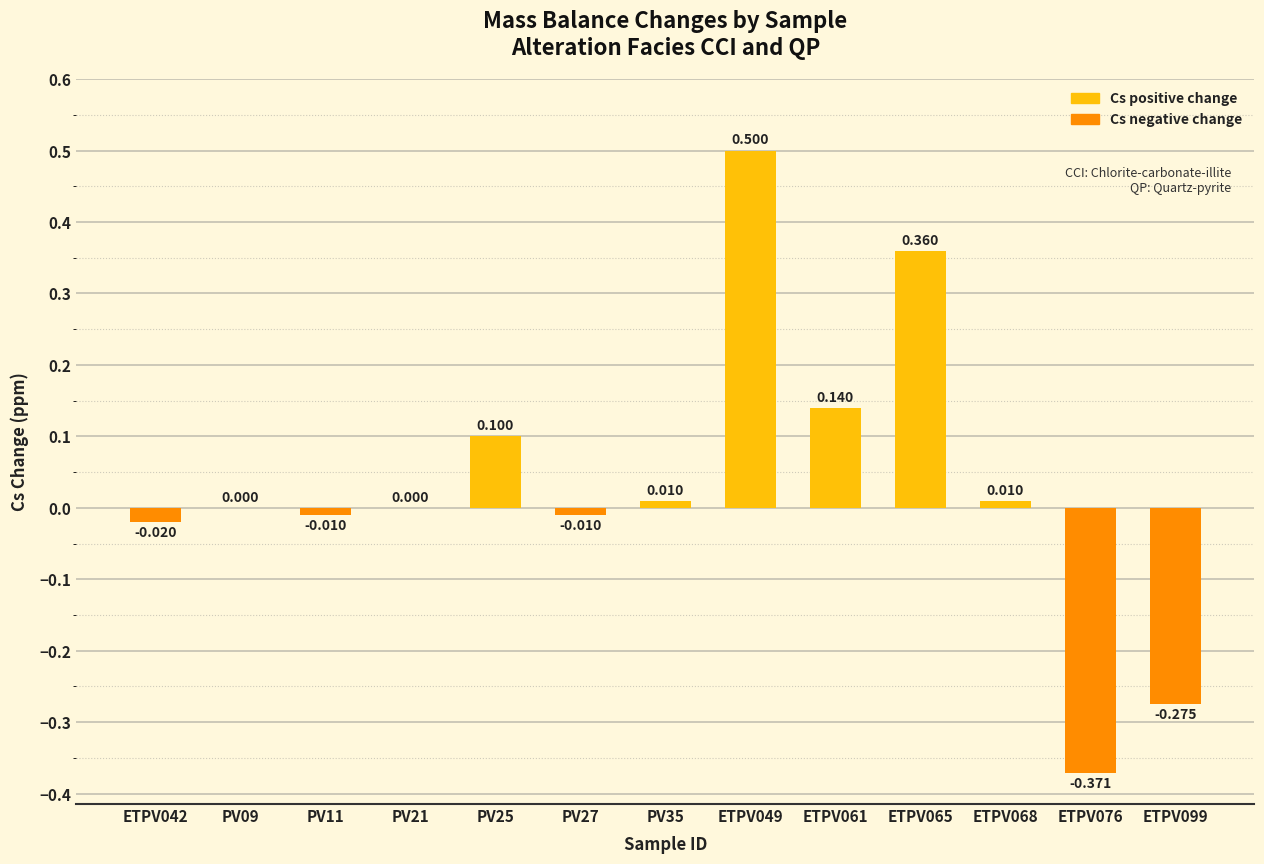

How many series are shown in this chart?

1